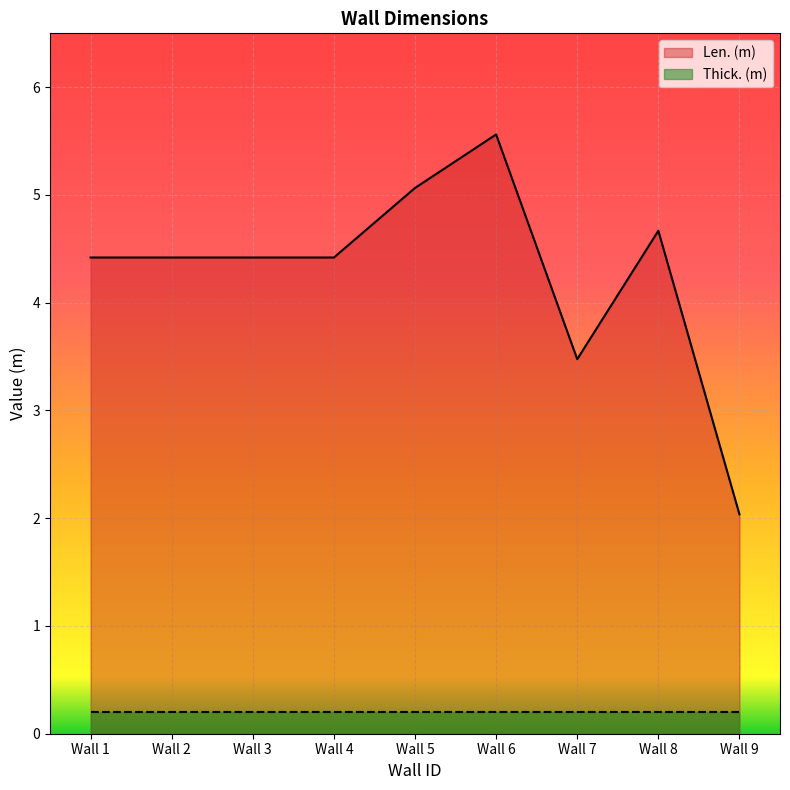

What is the difference between the values at Wall 4 and Wall 5?

0.6